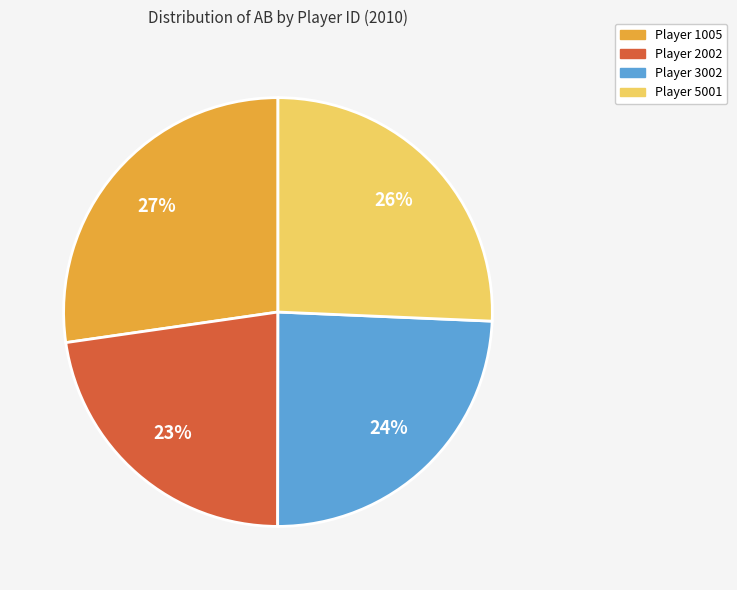

Is there a majority slice in this chart?

No